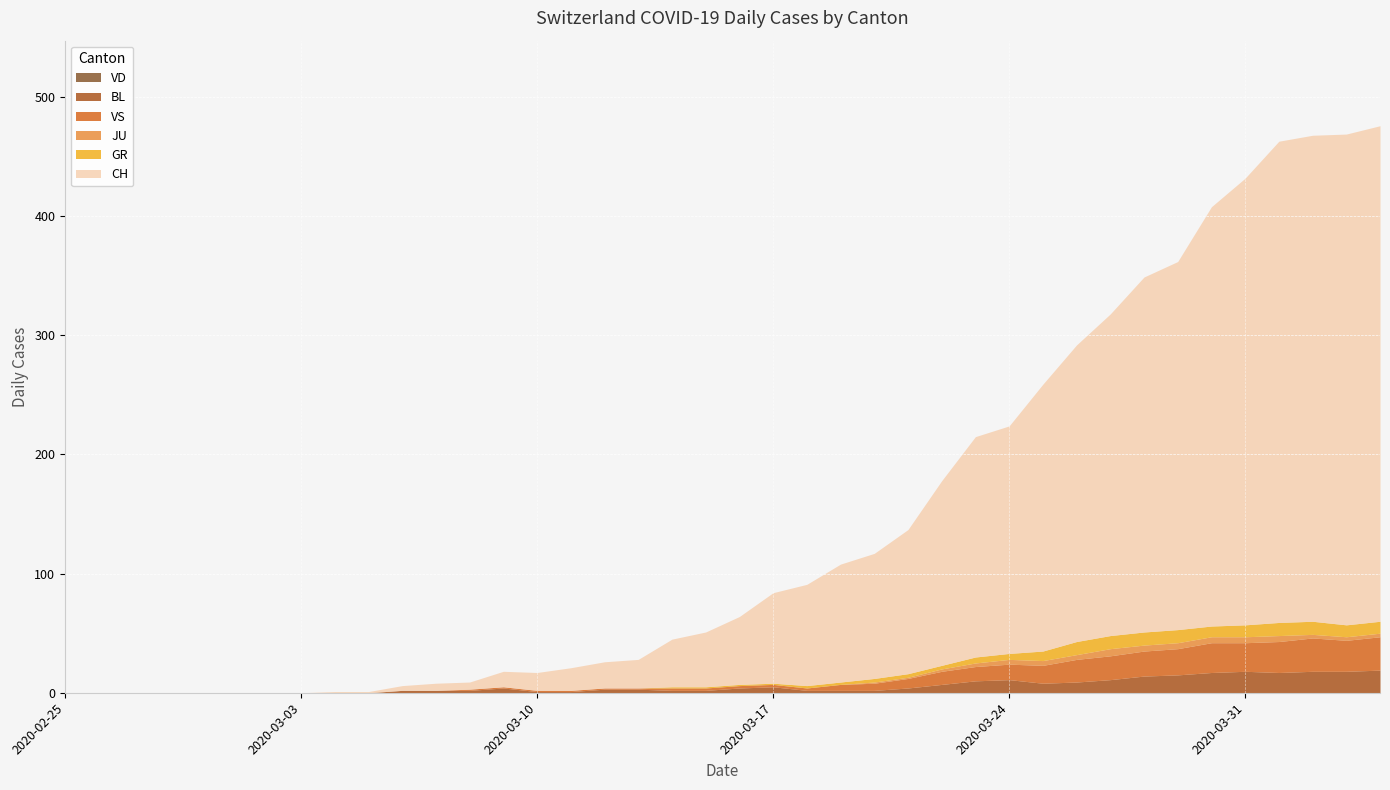

Which category has the highest value in the JU series?

2020-03-27